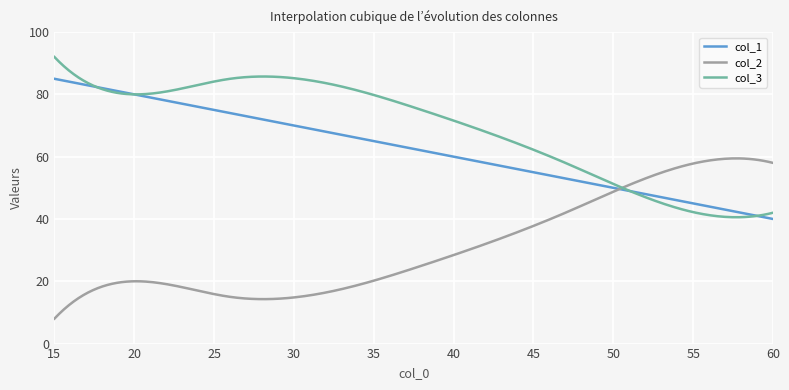

What is the highest value of the col_2 series?

59.4